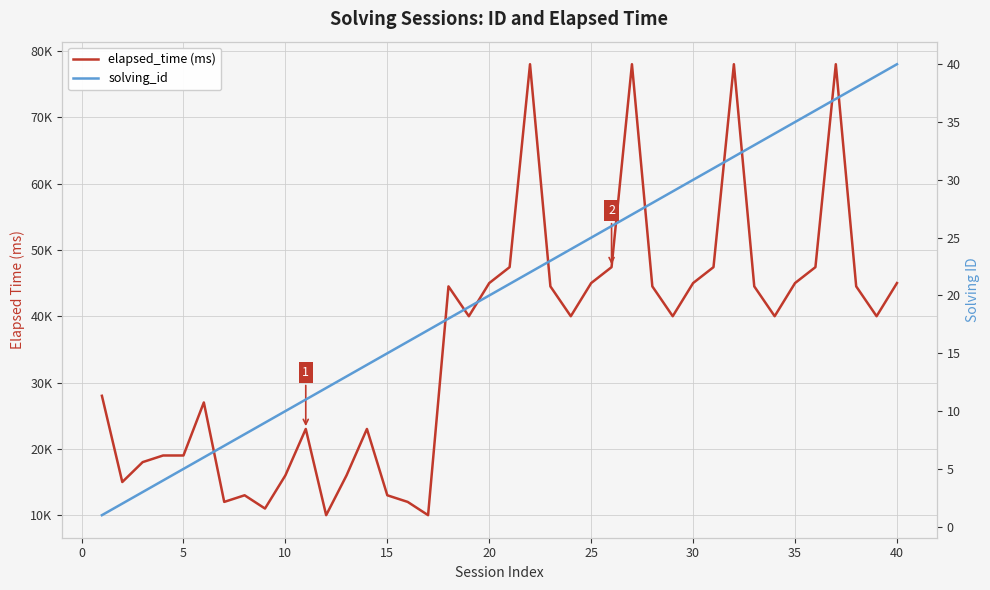

What is the minimum value shown in the chart?

1